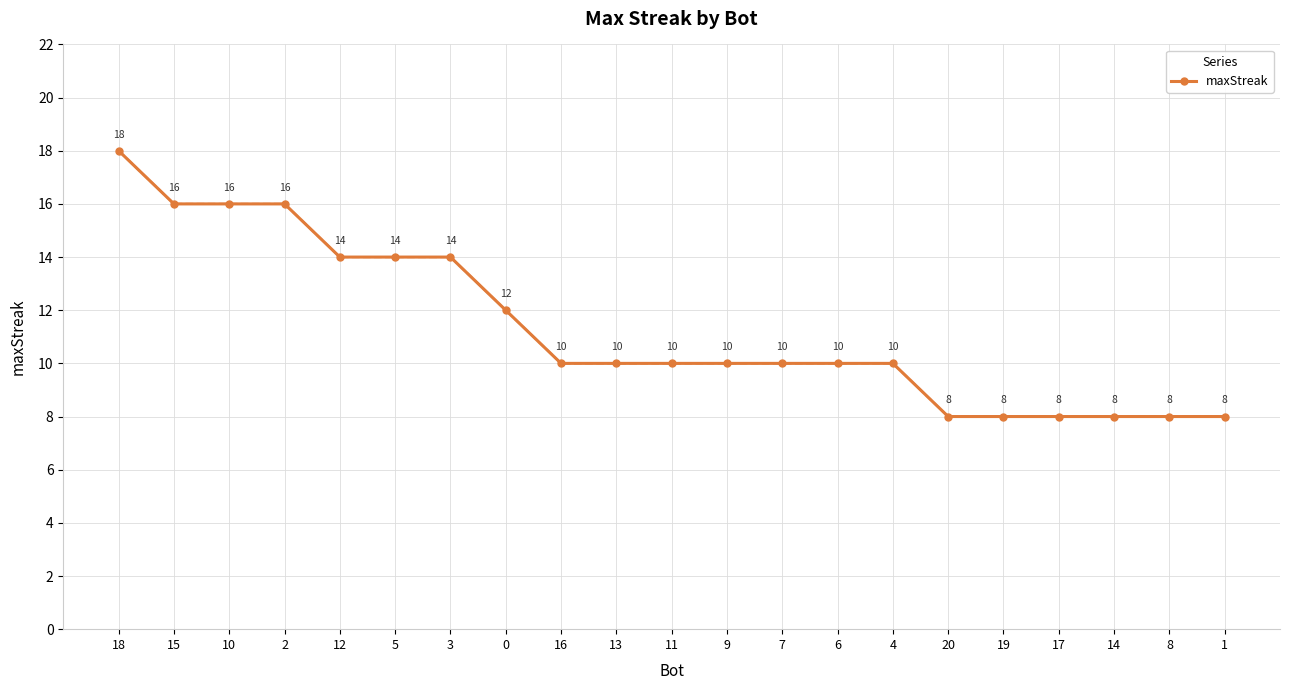

What is the change in value from 5 to 20?

-6